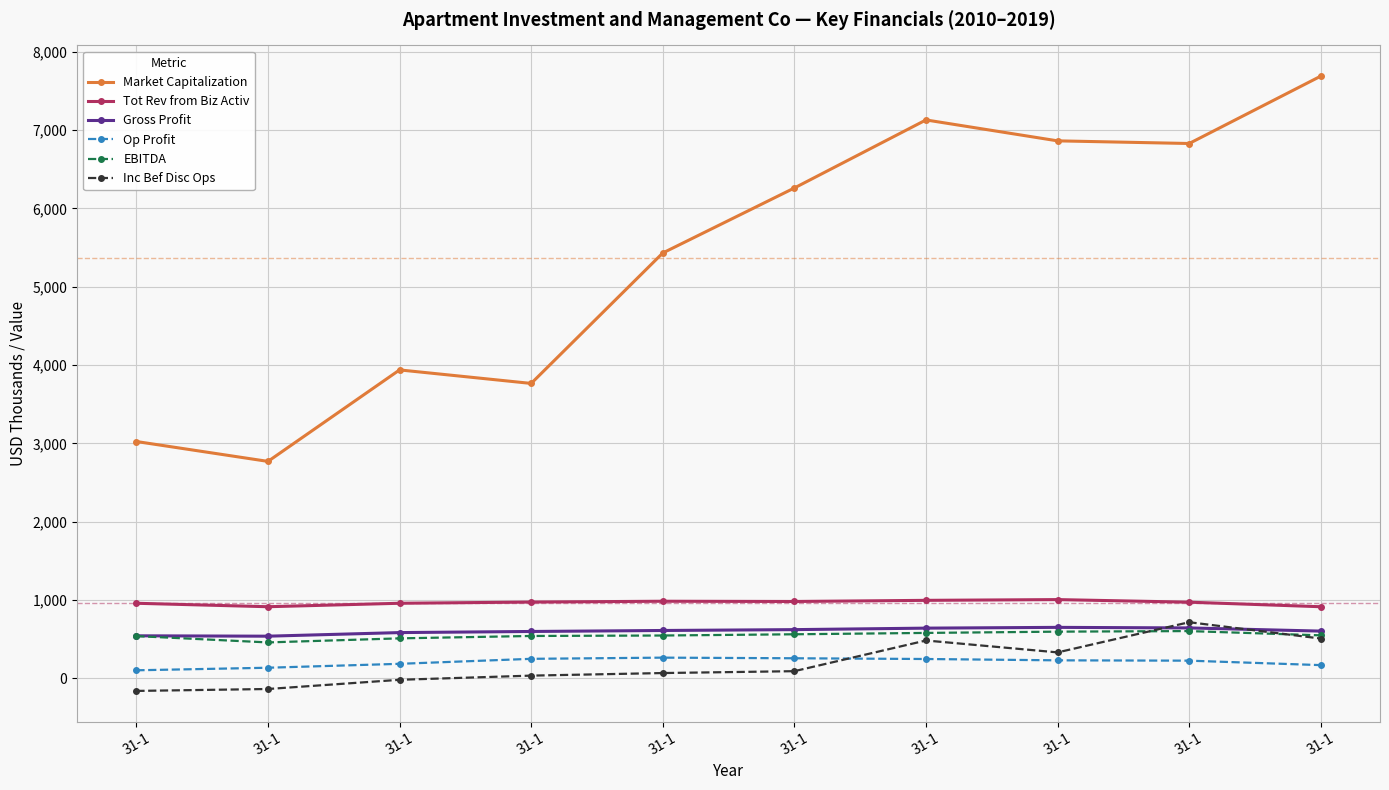

Reading left to right, what are all the values shown in this chart?

Market Capitalization: 3024.2	2770.2	3938.4	3765.8	5431.5	6261.6	7130.6	6863.5	6829.7	7689.9
Tot Rev from Biz Activ: 958.5	914.4	958.5	974.0	984.4	981.3	995.9	1005.4	972.4	914.3
Gross Profit: 543.0	538.2	584.2	598.4	611.0	621.9	640.9	650.9	643.6	603.1
Op Profit: 102.7	135.3	185.2	249.0	264.2	256.2	246.8	229.9	225.6	168.7
EBITDA: 539.5	458.5	510.4	540.9	546.8	562.5	579.9	596.0	603.4	548.9
Inc Bef Disc Ops: -160.8	-136.2	-18.8	34.6	67.5	91.4	483.3	331.2	716.6	508.0